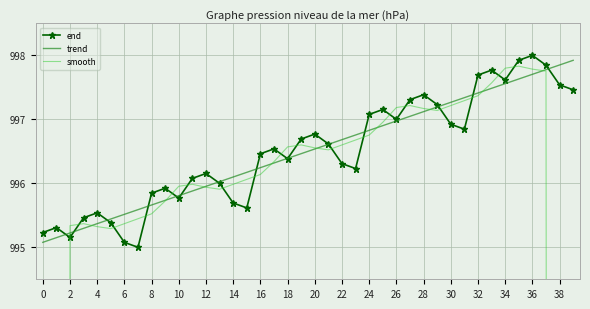

Is this an area chart (filled region under the line)?

No